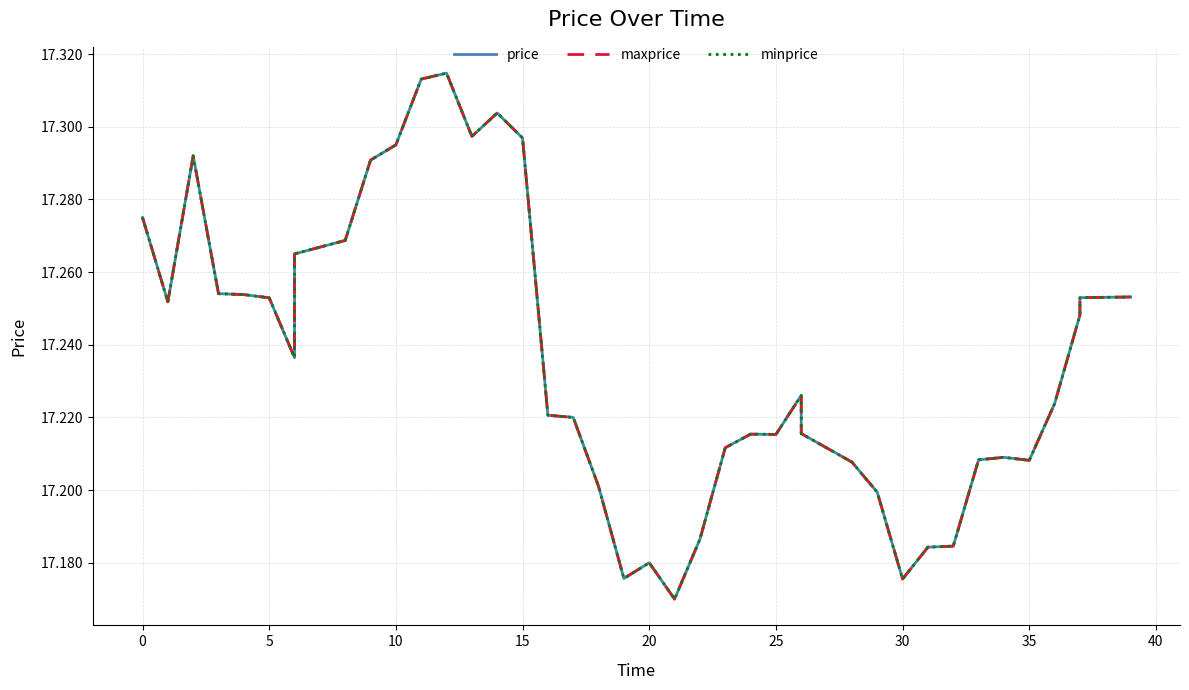

True or false: maxprice and price cross at least once.

False